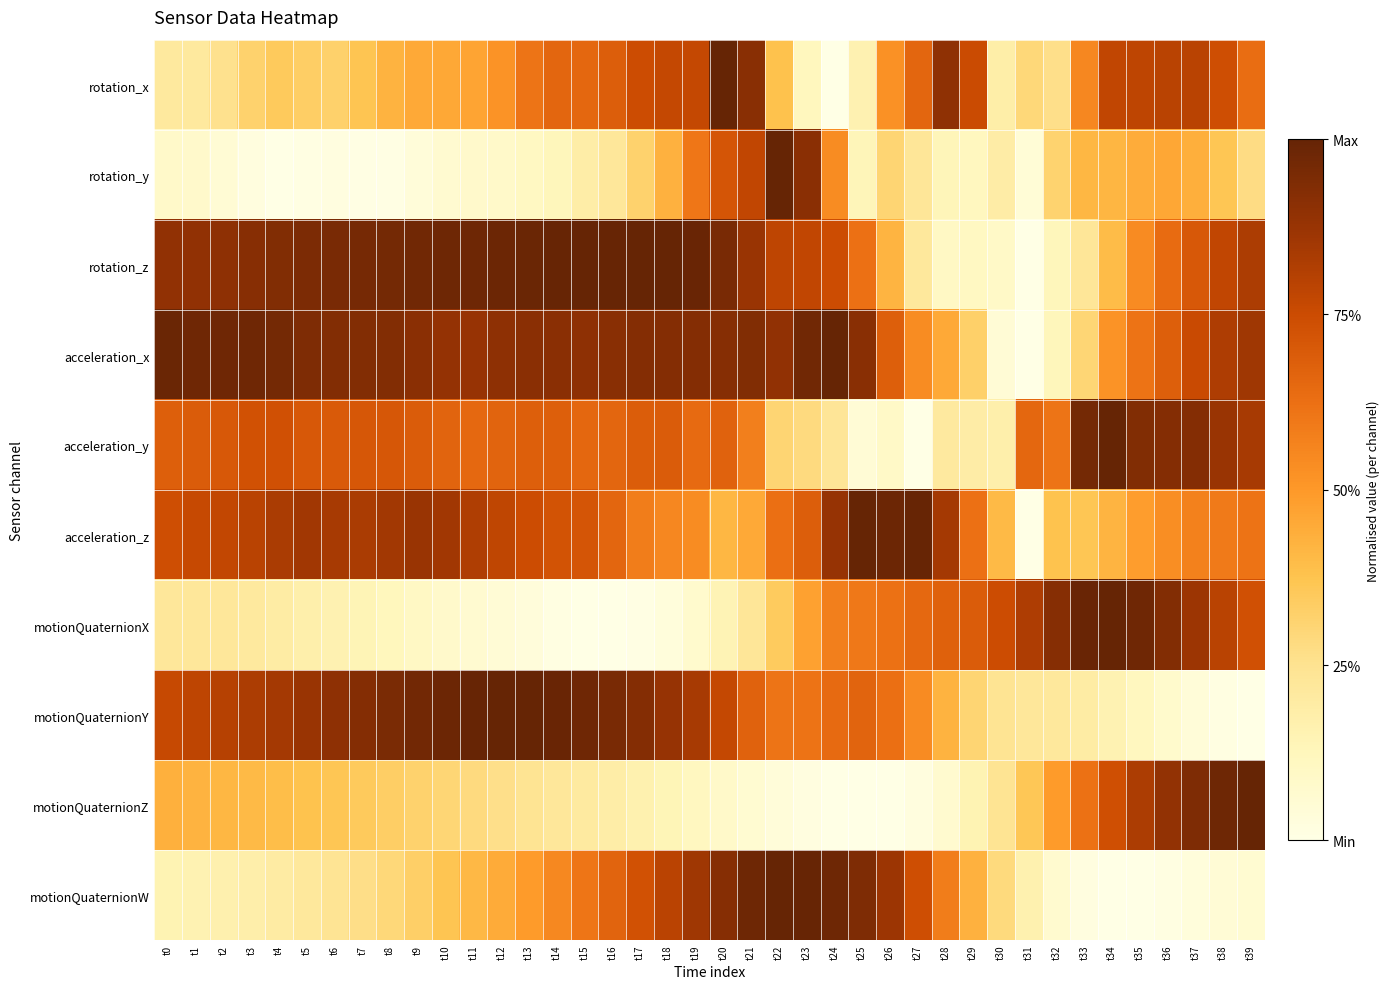

What is the spread (max minus min) of values at t29?

0.6